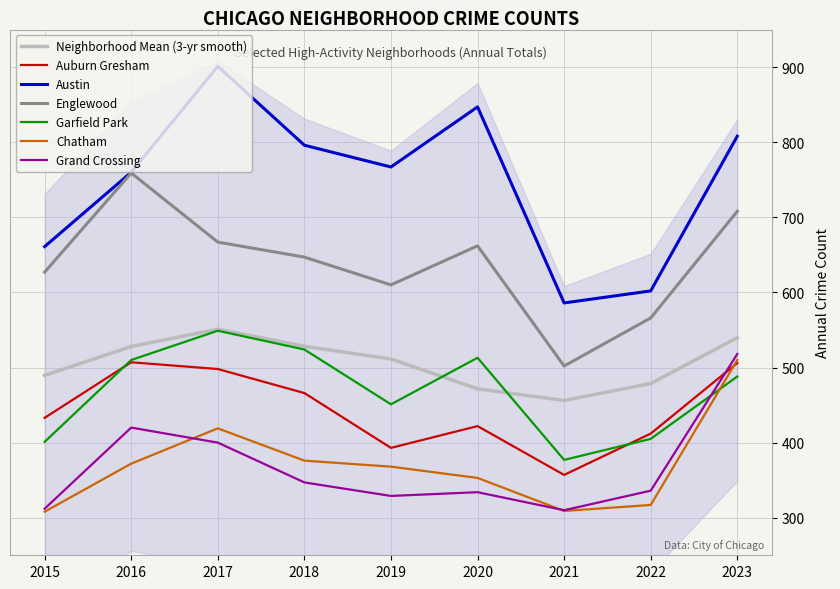

Is the value of Auburn Gresham at 2021 greater than the value of Austin at 2021?

No